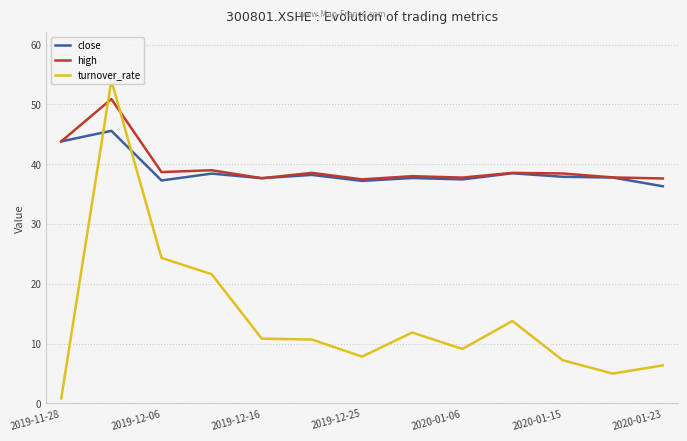

Which series has the widest spread of values?

turnover_rate